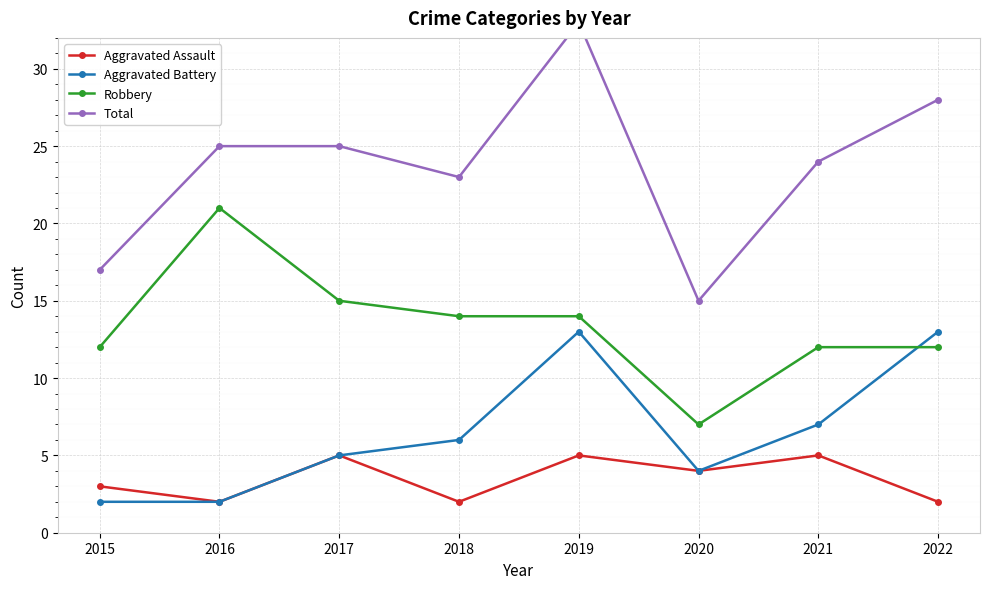

Rank the series by their maximum value, from lowest to highest.

Aggravated Assault, Aggravated Battery, Robbery, Total